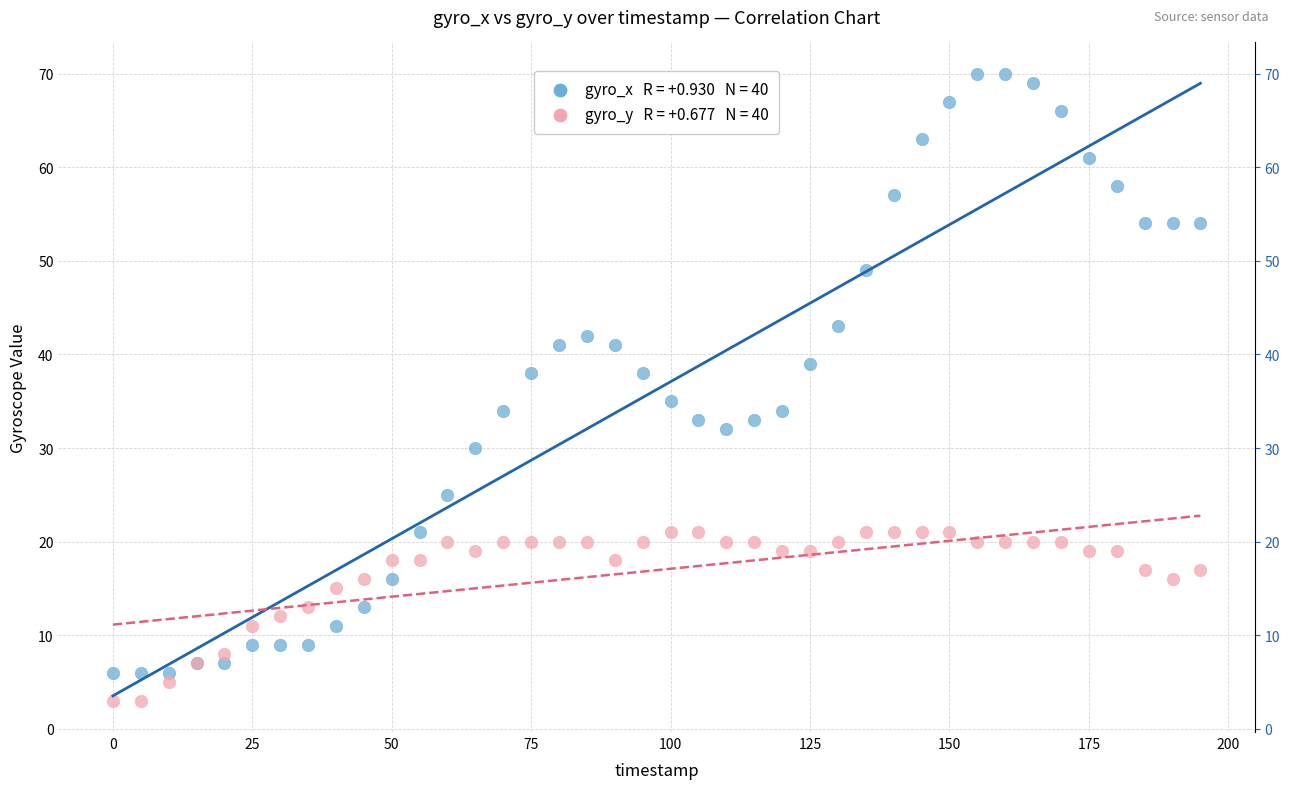

Across all series, what Y value is closest to 36?

35